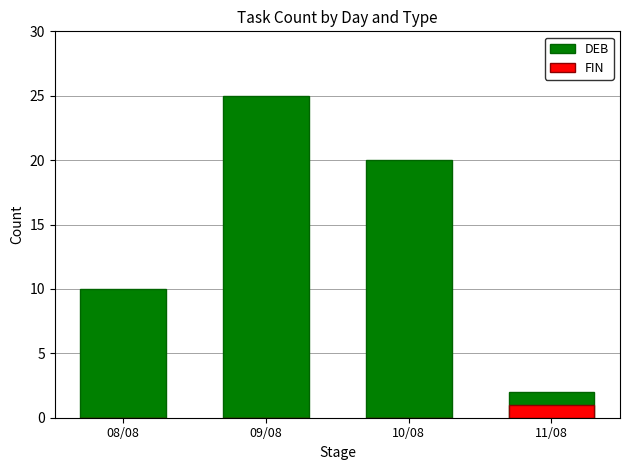

How many groups of bars are there?

4